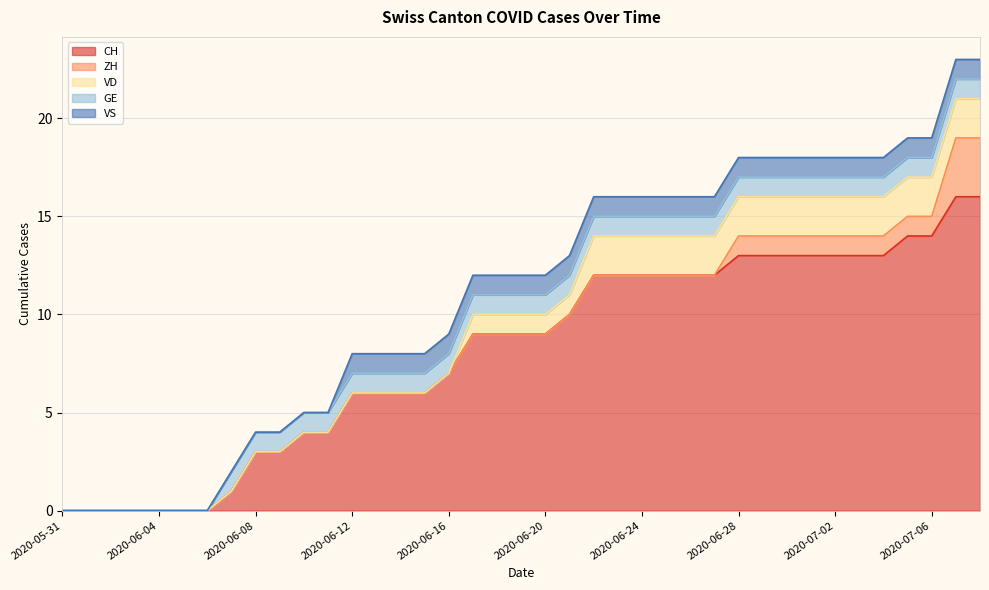

At which category does the chart reach its peak across all series?

2020-07-07